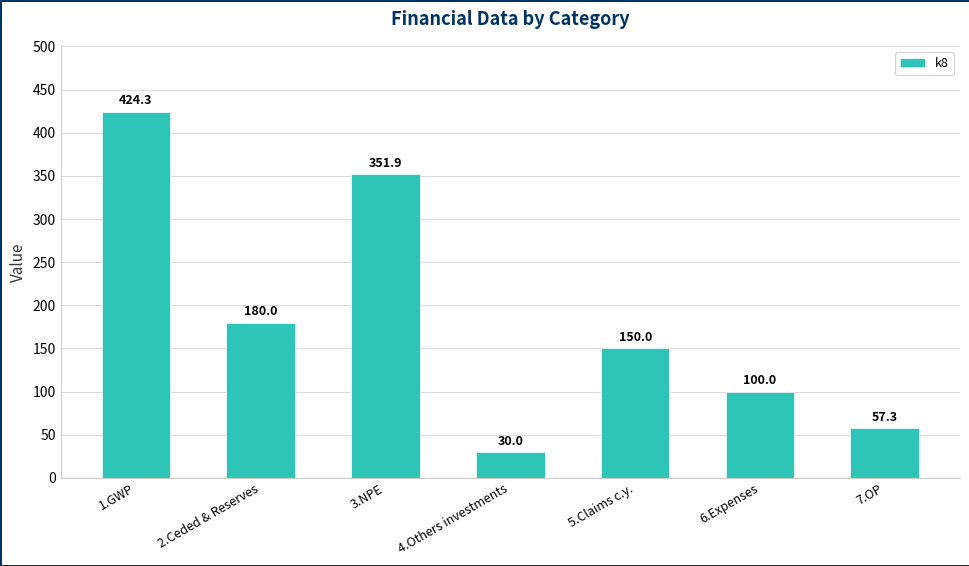

List the labels in order of value, smallest first.

4.Others investments, 7.OP, 6.Expenses, 5.Claims c.y., 2.Ceded & Reserves, 3.NPE, 1.GWP